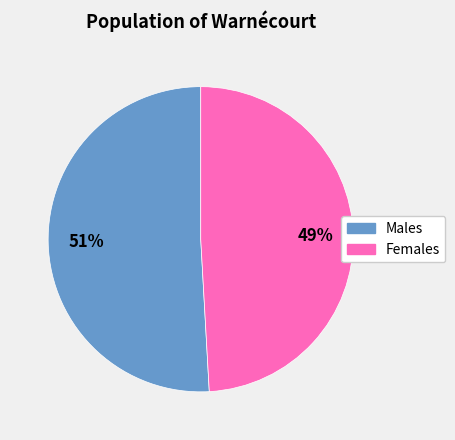

To the nearest percent, what is the average slice percentage?

50%